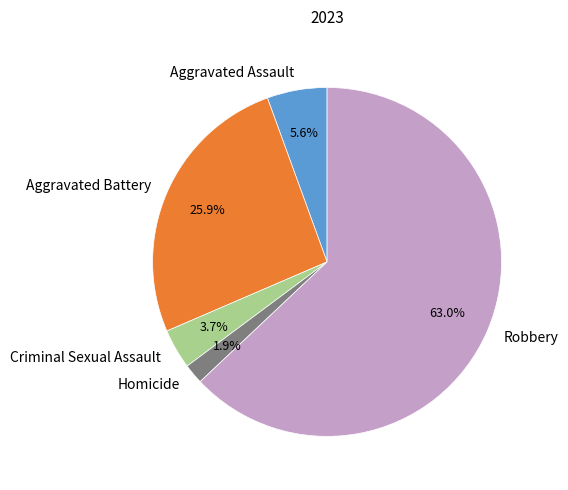

Combined, what portion of the pie is Criminal Sexual Assault and Homicide?

5.6%